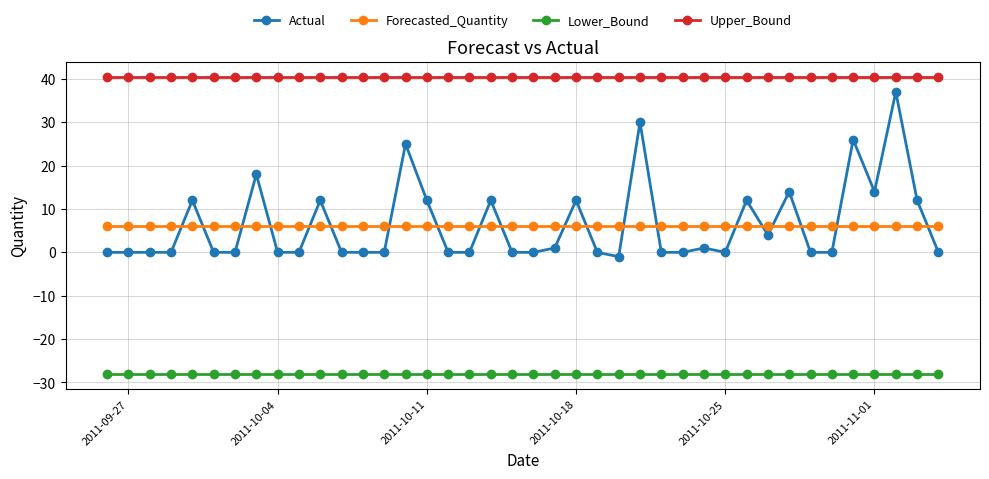

What is the value of the Lower_Bound point at the 19th from the left?

-28.1